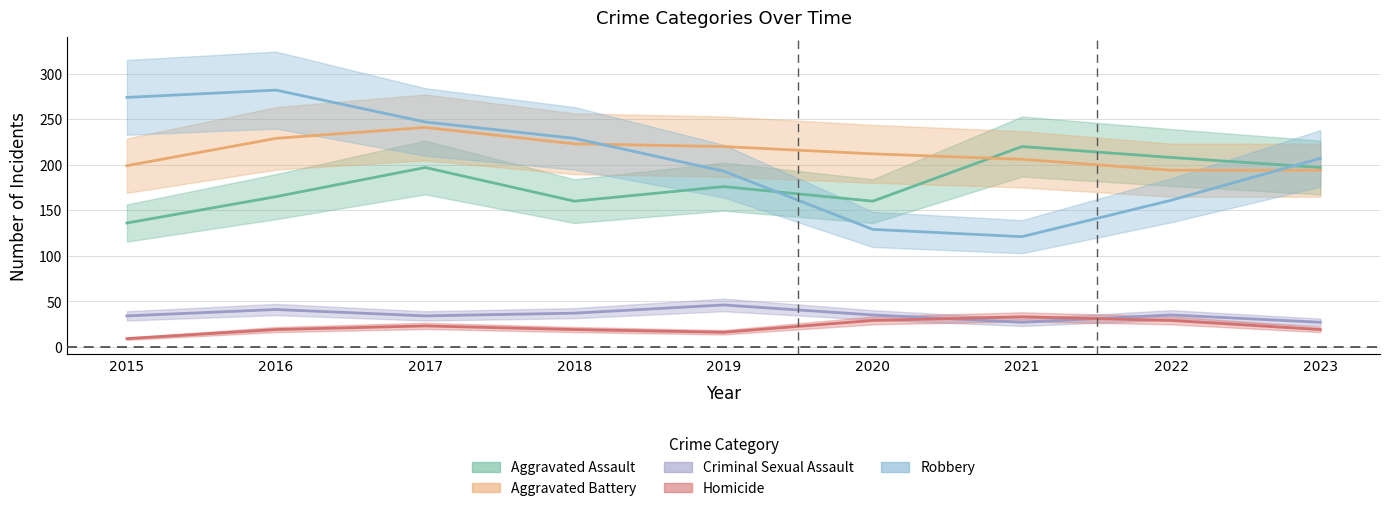

What is the difference between the Homicide values at 2016 and 2017?

4